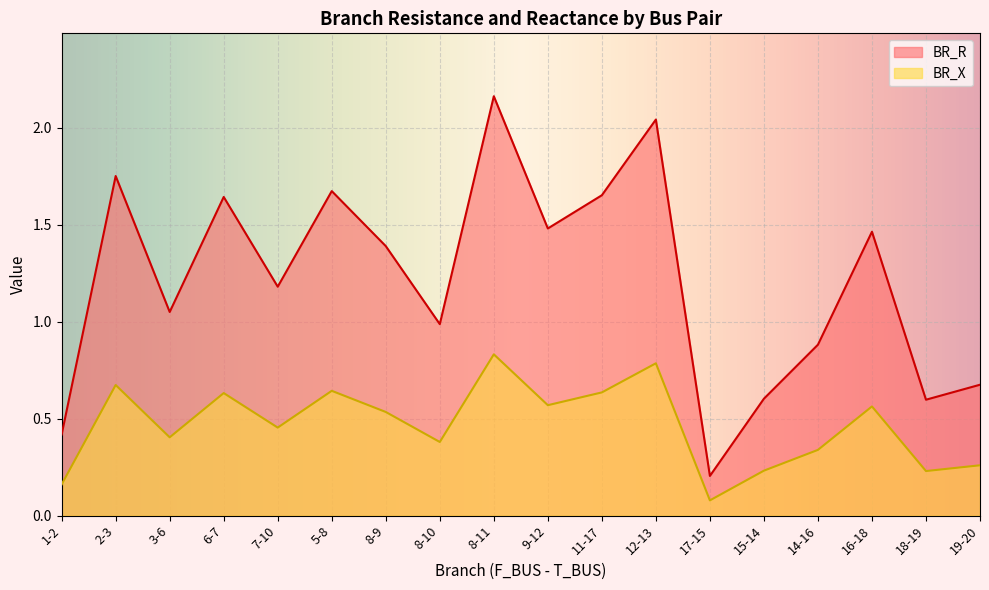

List the series in order of their overall mean, lowest first.

BR_X, BR_R